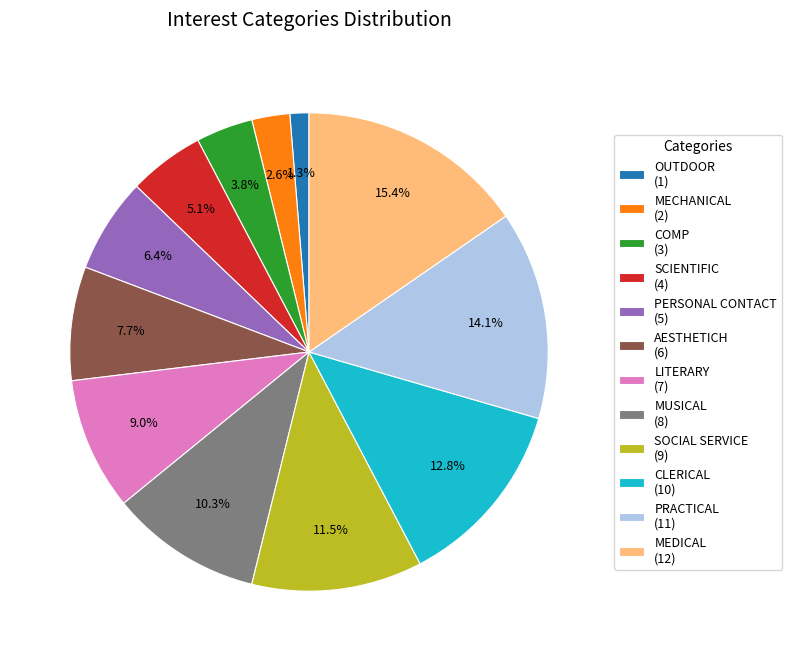

Rank the categories by value from highest to lowest.

MEDICAL, PRACTICAL, CLERICAL, SOCIAL SERVICE, MUSICAL, LITERARY, AESTHETICH, PERSONAL CONTACT, SCIENTIFIC, COMP, MECHANICAL, OUTDOOR